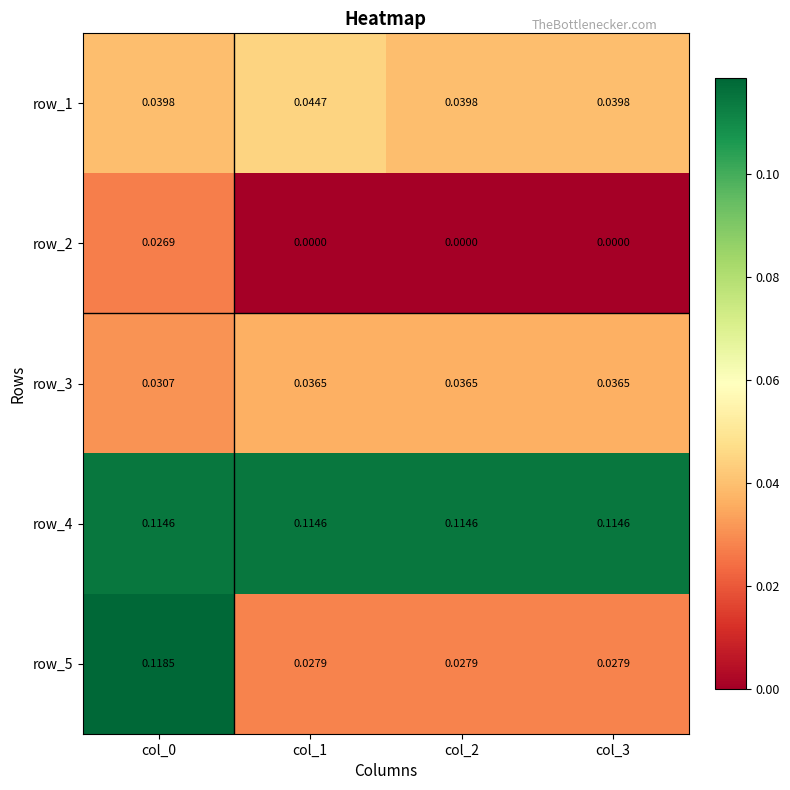

How many distinct data groups are displayed?

5